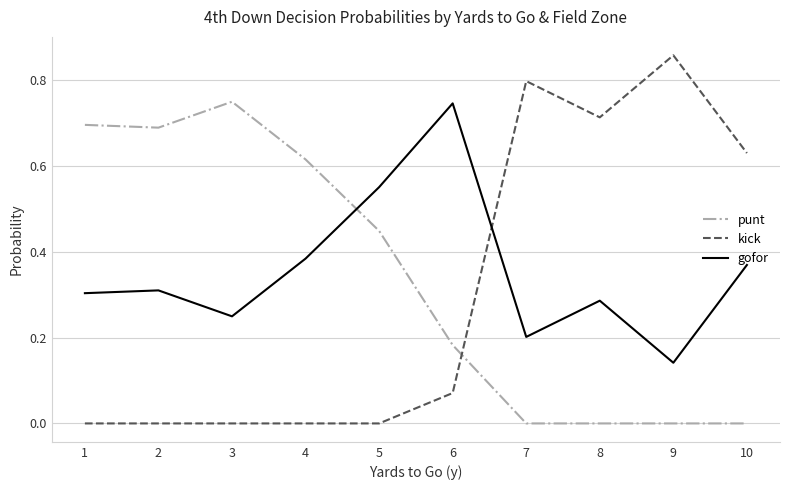

At which label is gofor closest to 0?

9